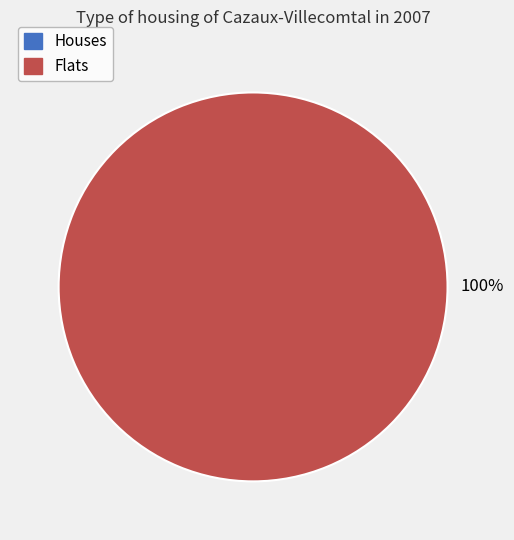

True or false: 1503349523 accounts for 100% of the total.

True